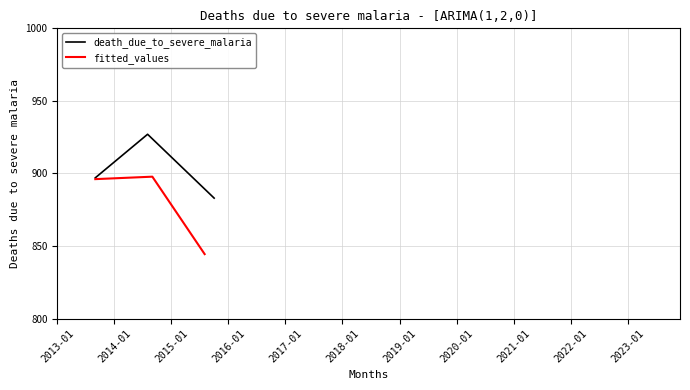

What is the highest value of the fitted_values series?

897.8